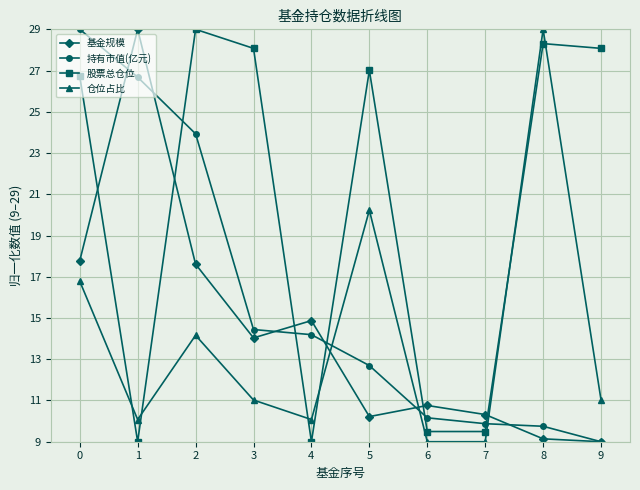

The 基金规模 series shows 10.3 at 7. True or false?

True